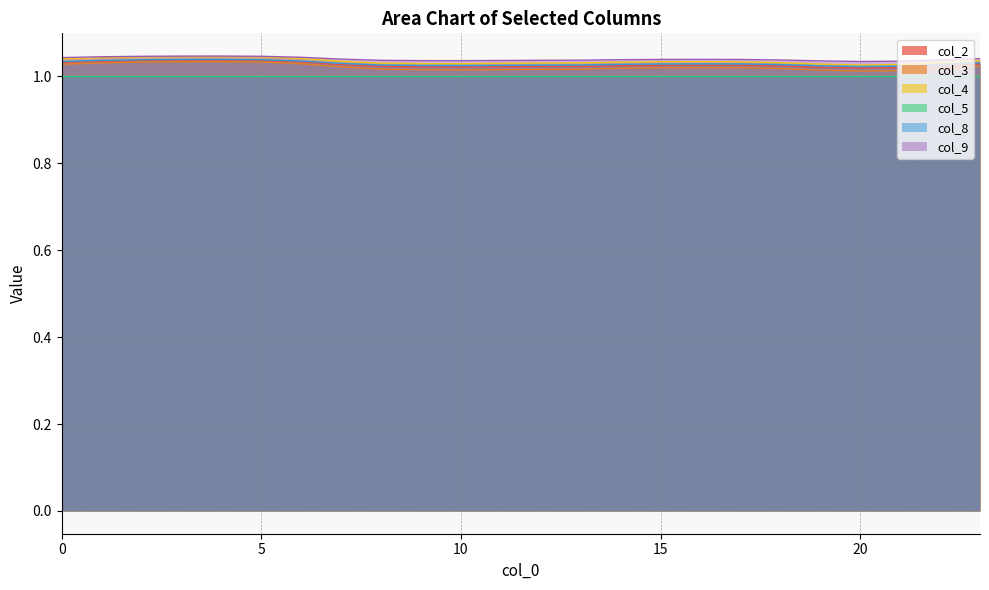

What is the average value of the col_4 series?

1.0